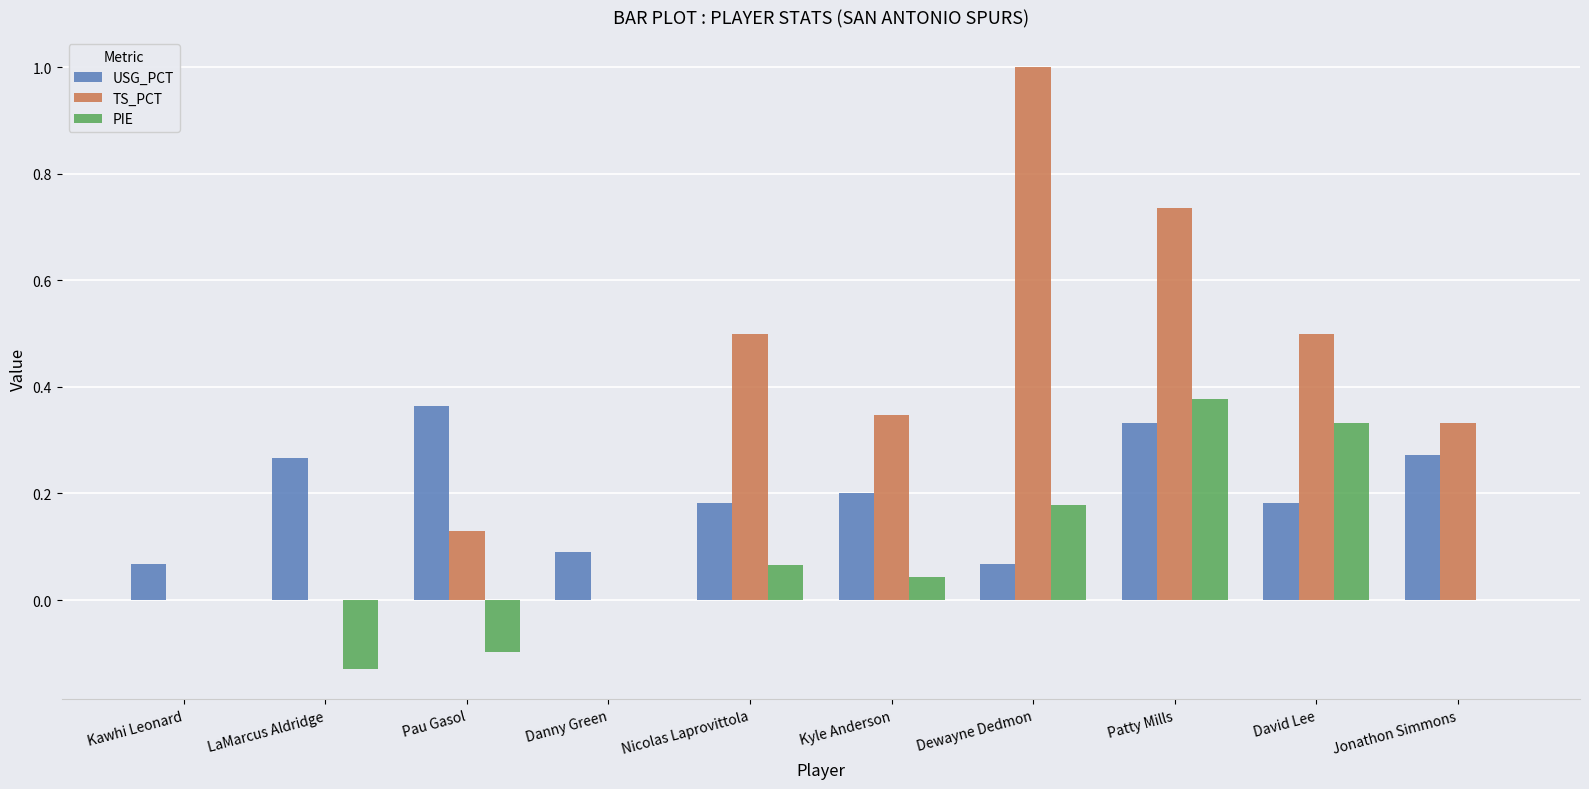

How many groups of bars are there?

10